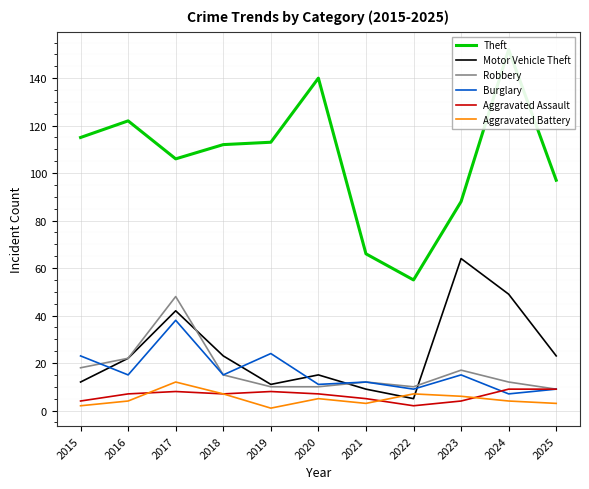

In Theft, how many points are higher than both neighbors (excluding endpoints)?

3